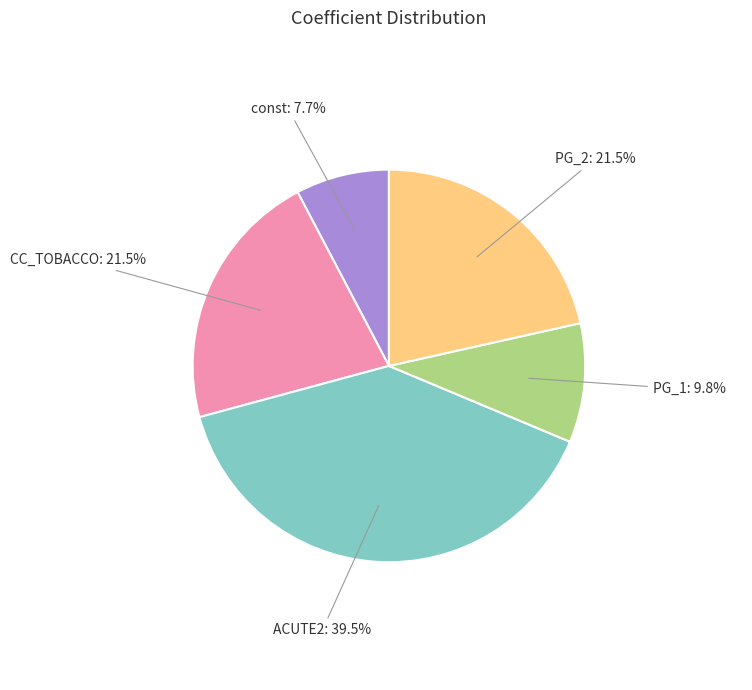

Does any single category account for the majority?

No